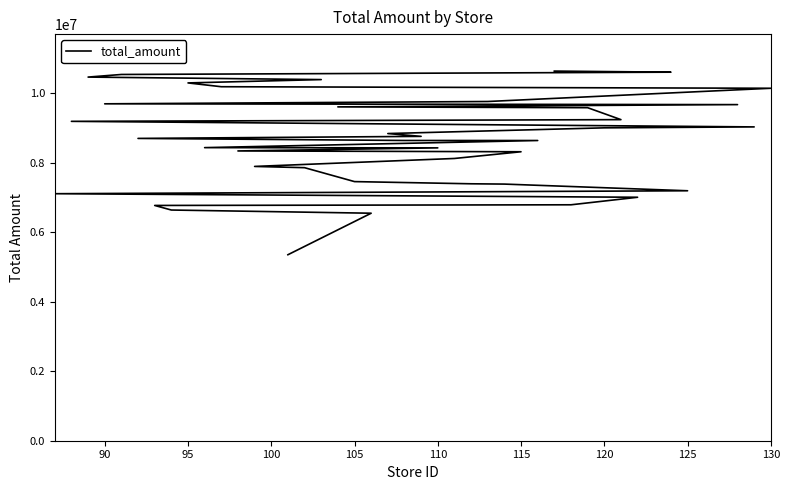

What is the difference between the maximum and minimum values?

5282941